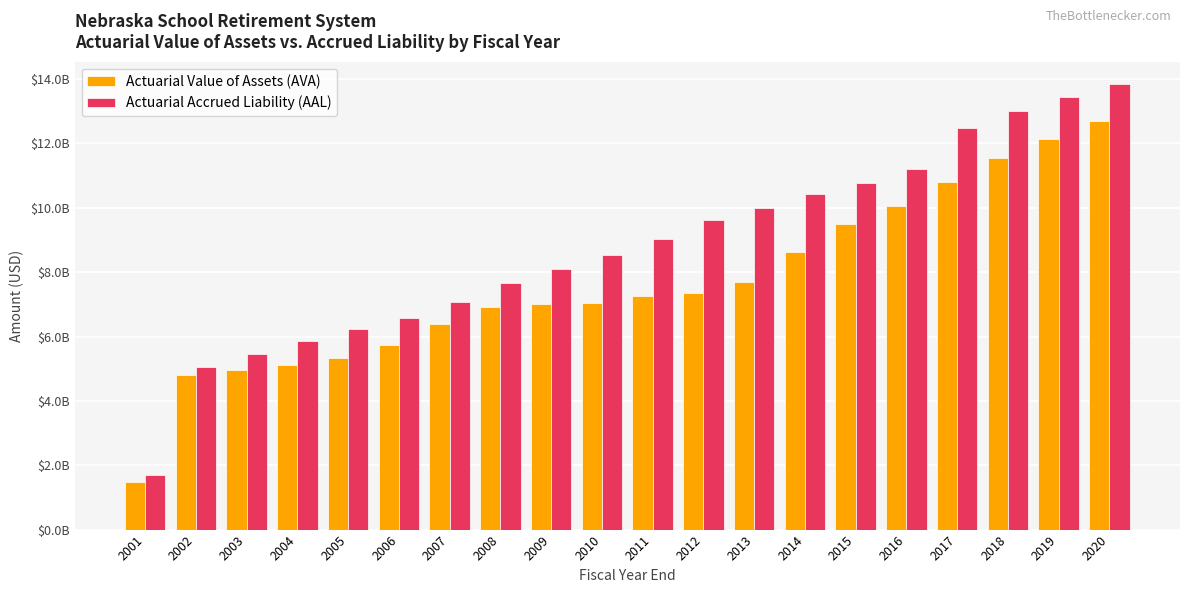

At how many categories does at least one series exceed 11898044134?

4